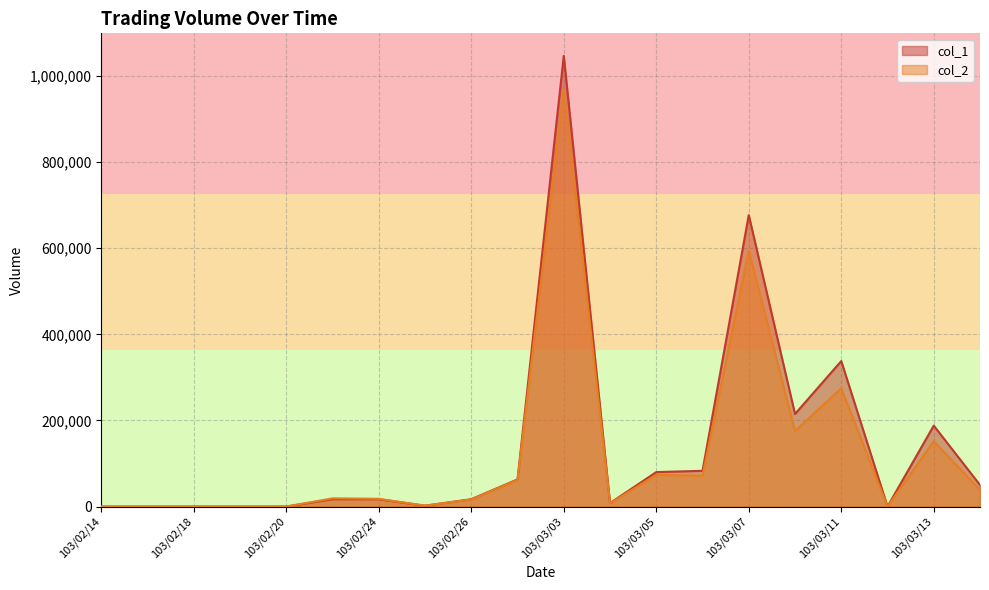

Between 103/02/24 and 103/03/03, which series saw the biggest shift?

col_1